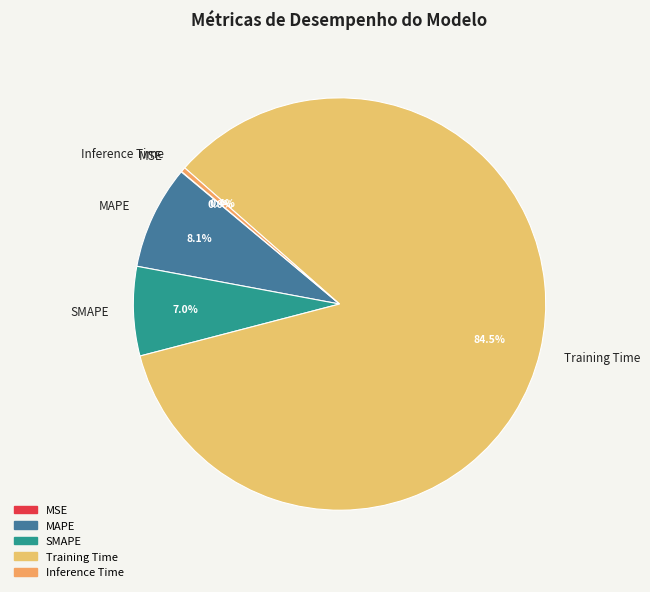

Which category has the biggest portion of the pie?

Training Time